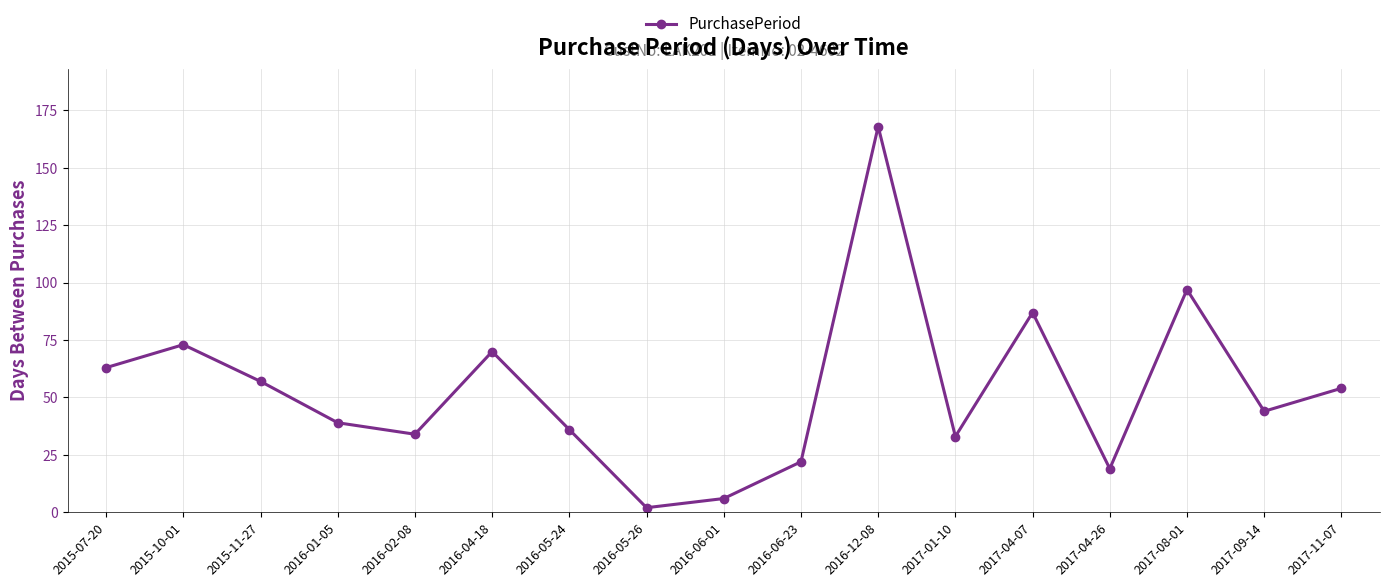

What is the average value?

53